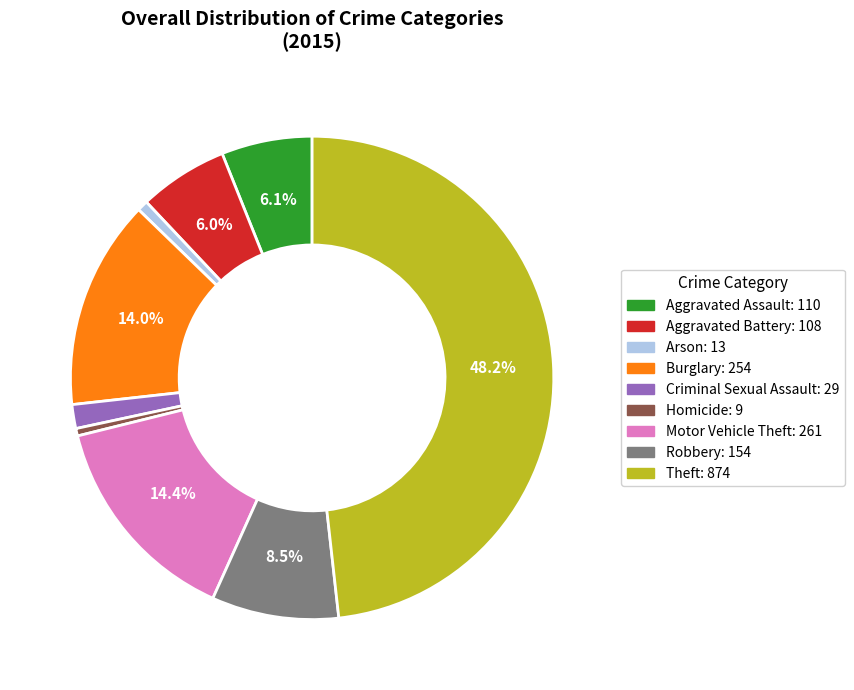

How many segments does this pie chart have?

9